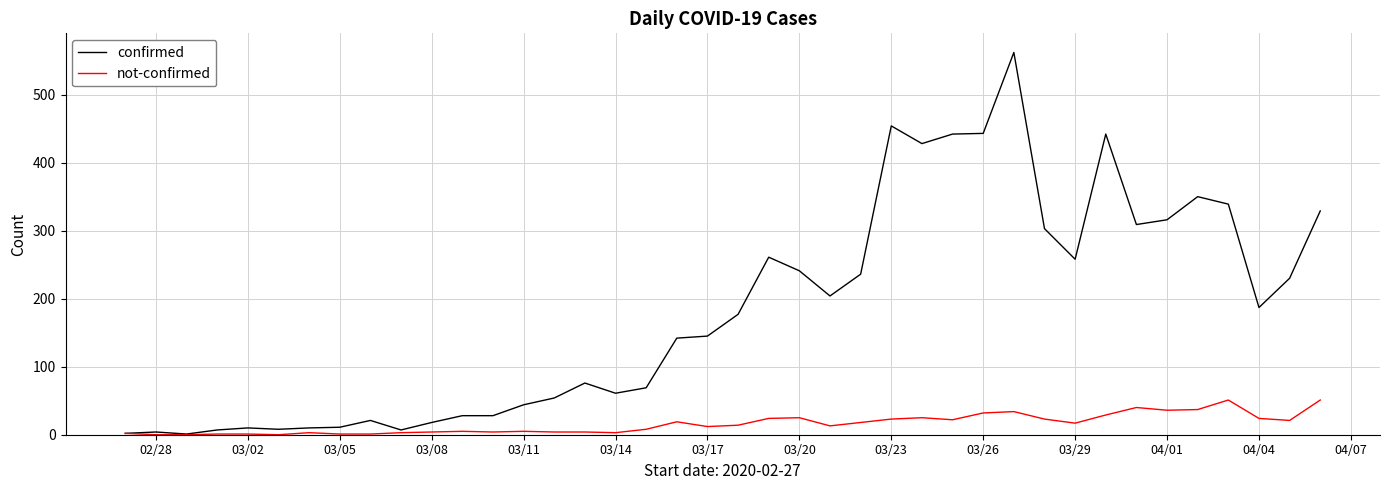

Which series has the widest spread of values?

confirmed